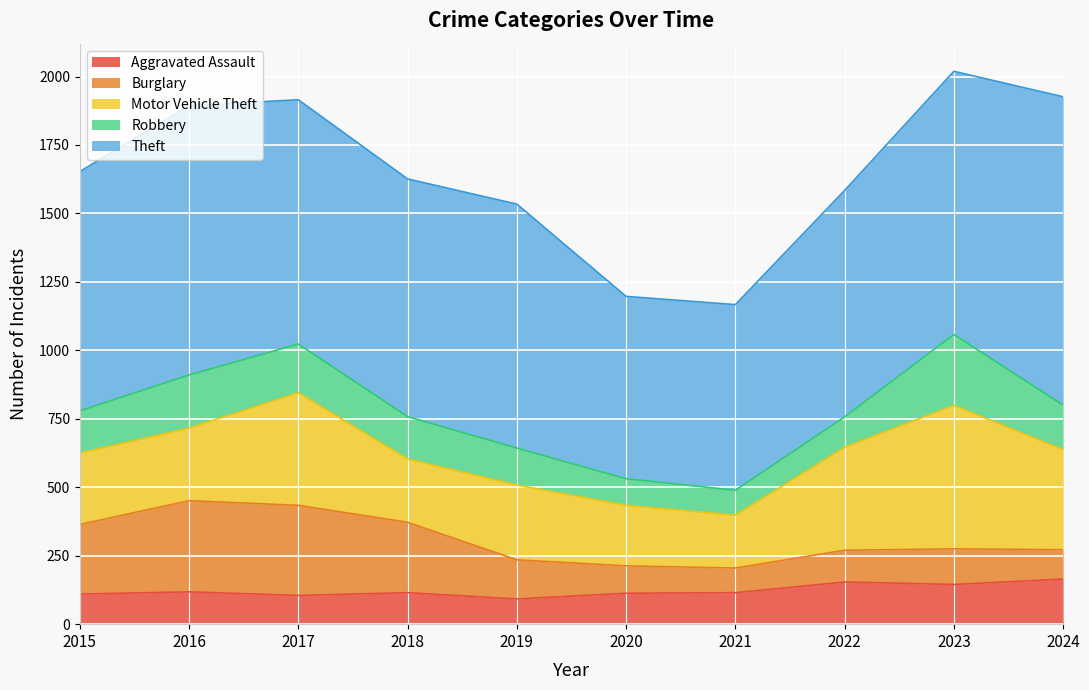

True or false: Aggravated Assault and Motor Vehicle Theft cross at least once.

False